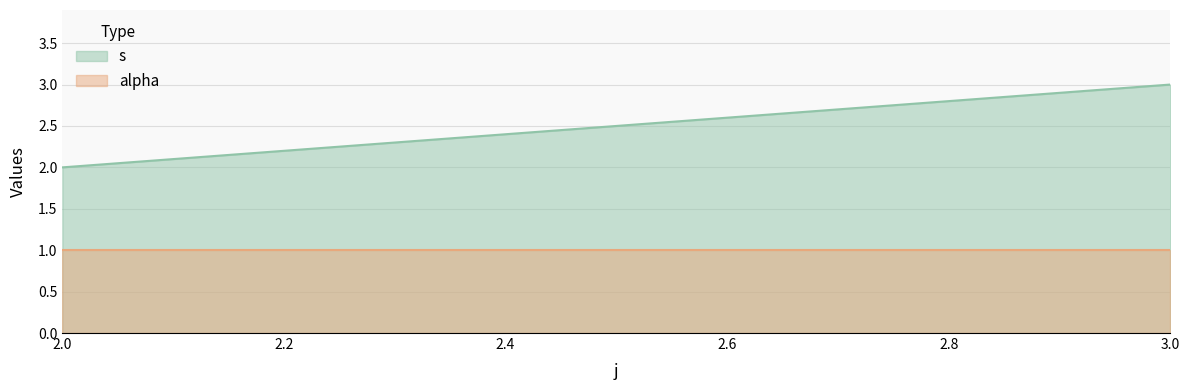

How many values are below 3?

1